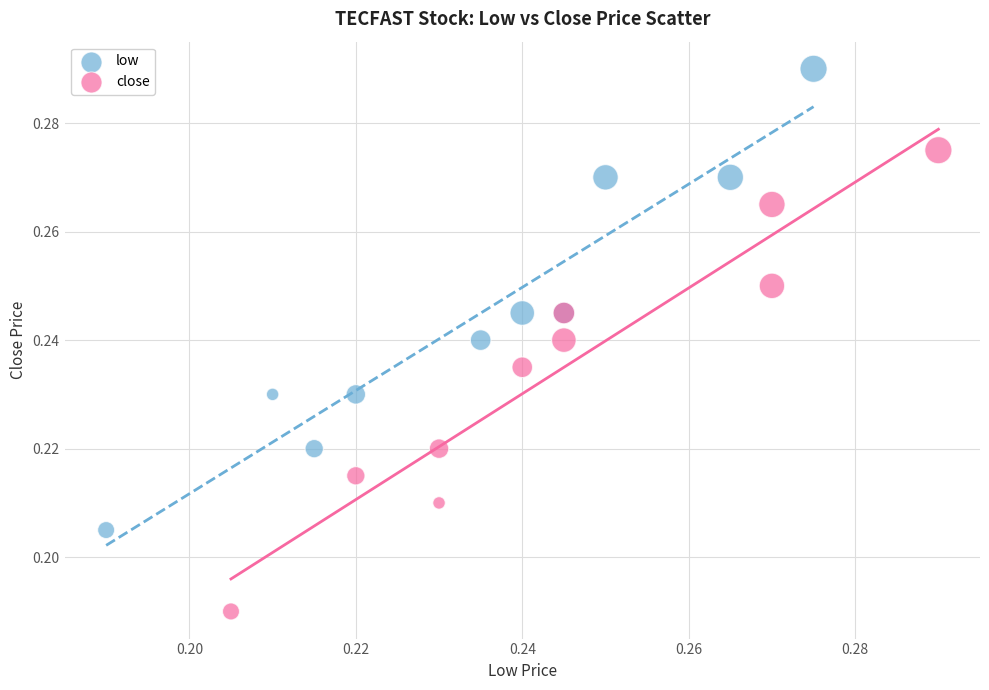

Which series contains the lowest Y value?

close